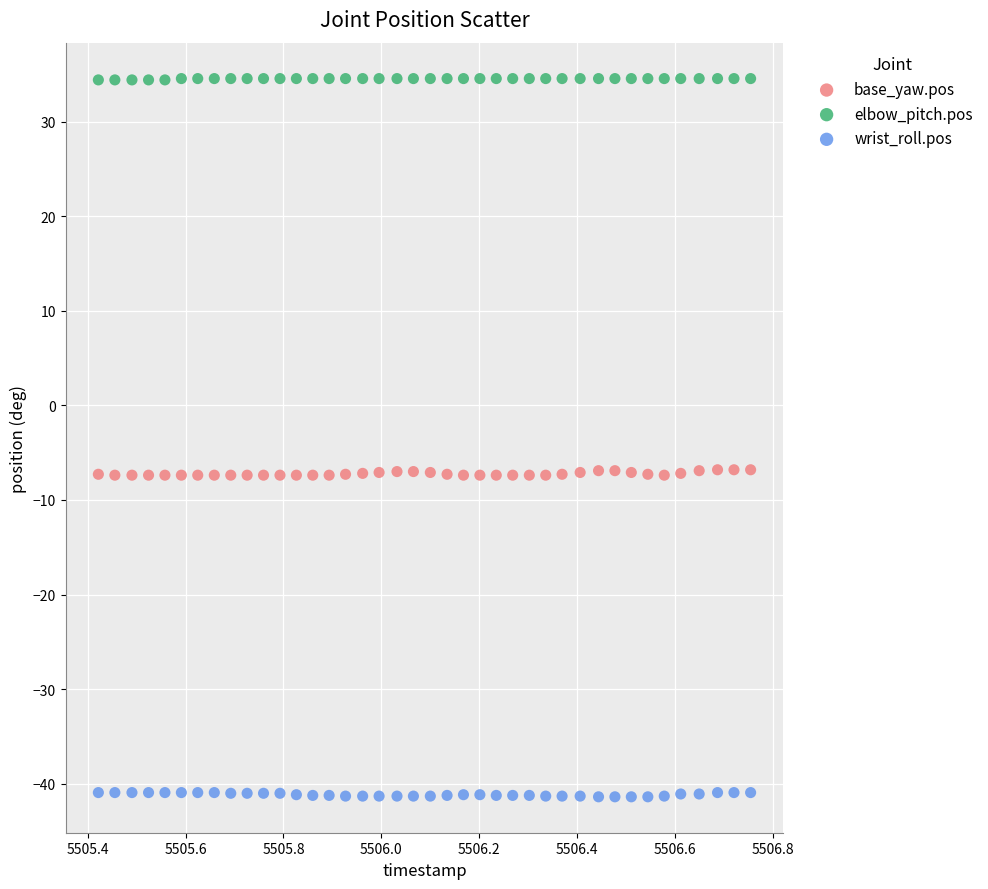

Across all data points, what is the range of X values (max minus min)?

1.3